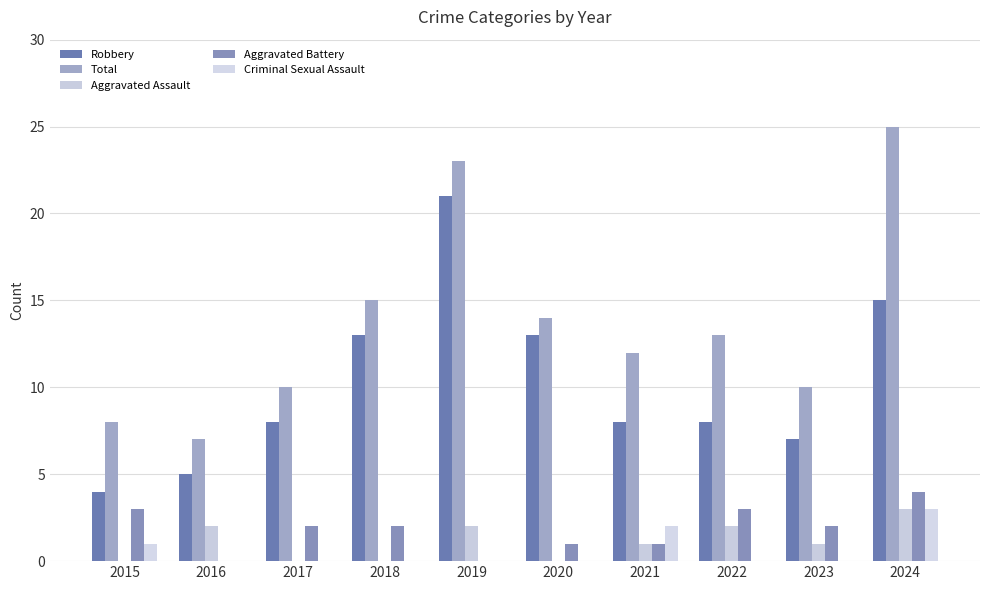

At how many categories does at least one series exceed 20?

2